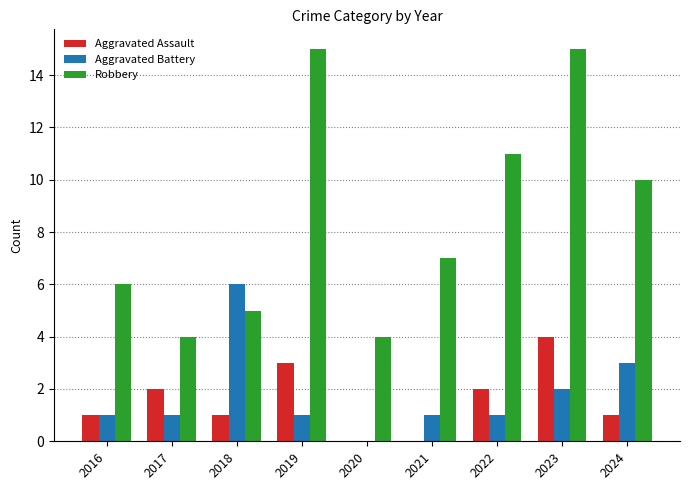

Where is Robbery nearest to the value 9?

2024